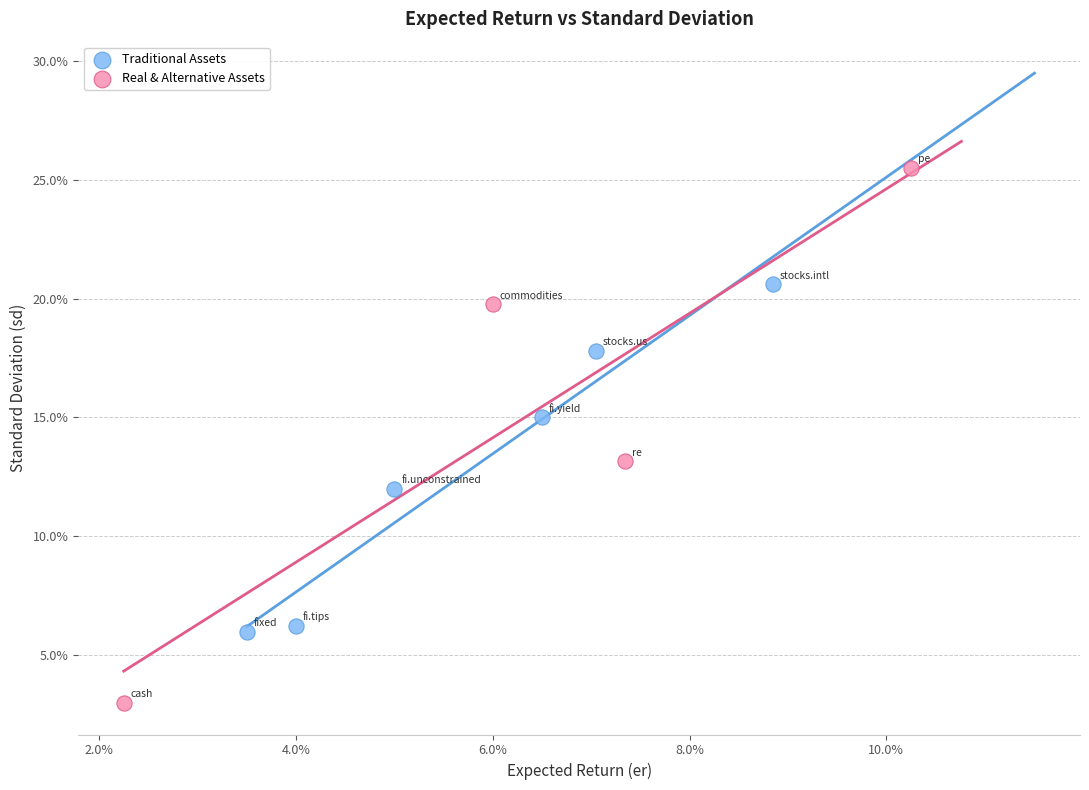

What are all the series names shown in the legend?

Traditional Assets, Real & Alternative Assets